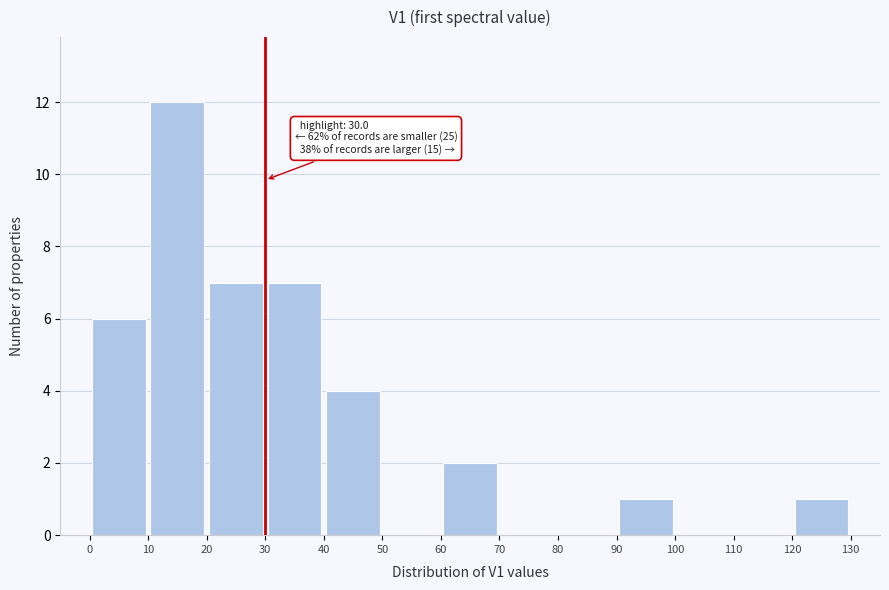

Over which range of the x-axis is the bar tallest?

10 to 20